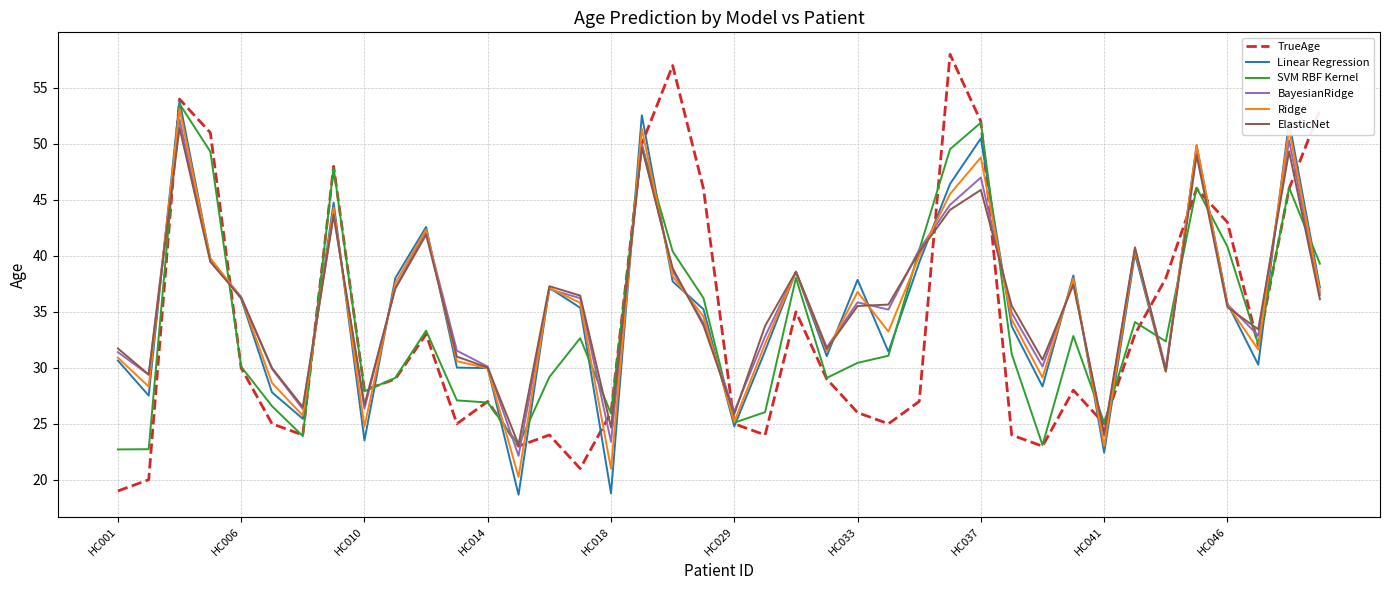

Which series has the widest spread of values?

TrueAge